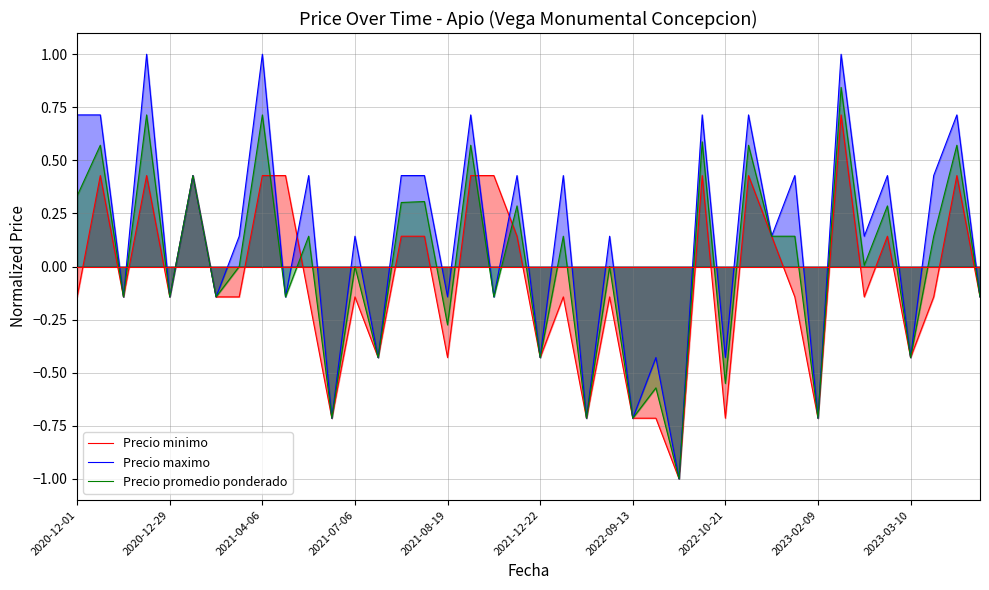

True or false: Precio promedio ponderado has more than 1 interior local peaks.

True